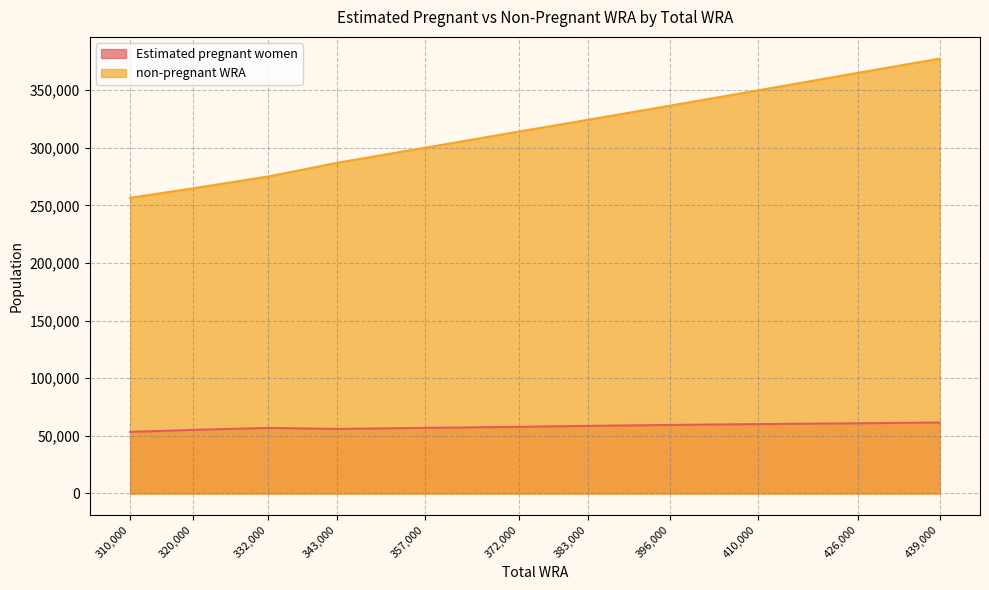

Reading left to right, extract all data points from this chart.

Estimated pregnant women: 310000=53401.9	320000=55162.6	332000=56859.0	343000=55991.3	357000=56908.6	372000=57817.7	383000=58629.1	396000=59430.4	410000=60186.3	426000=60896.8	439000=61561.8
non-pregnant WRA: 310000=256598.1	320000=264837.4	332000=275141.0	343000=287008.7	357000=300091.4	372000=314182.3	383000=324370.9	396000=336569.6	410000=349813.7	426000=365103.2	439000=377438.2